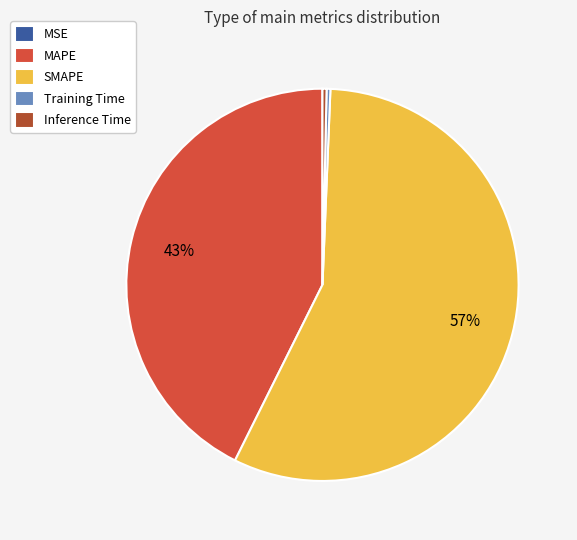

The Training Time slice represents 7% of the pie. True or false?

False